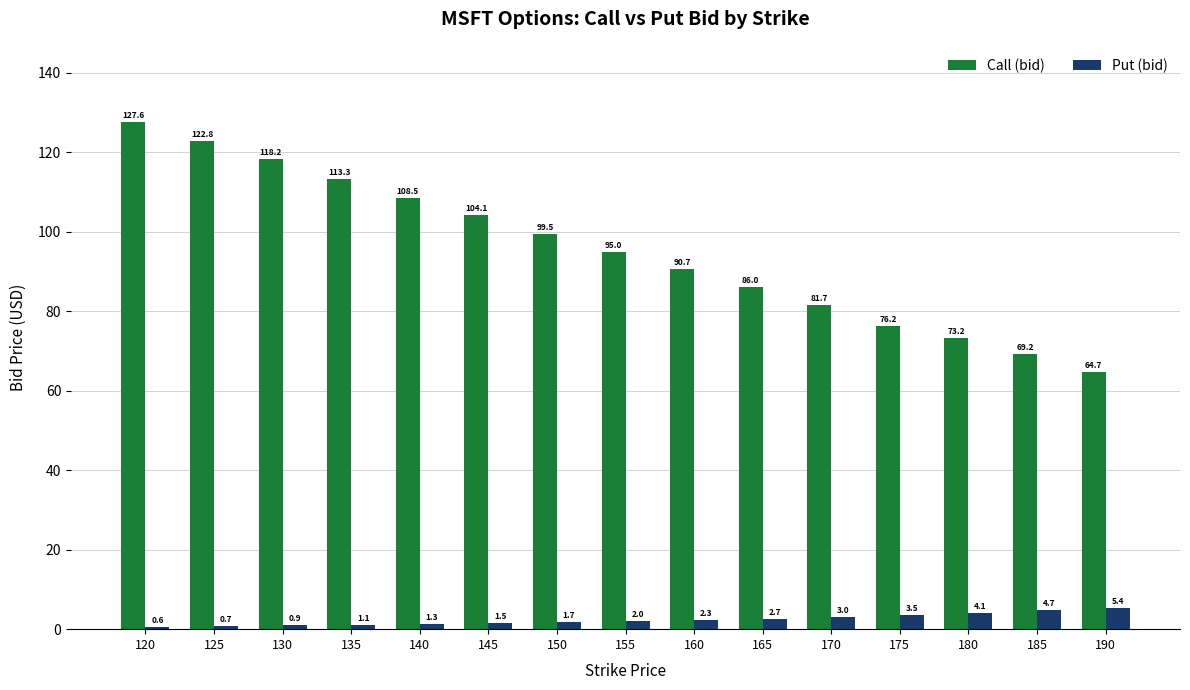

What are all the series names shown in the legend?

Call (bid), Put (bid)